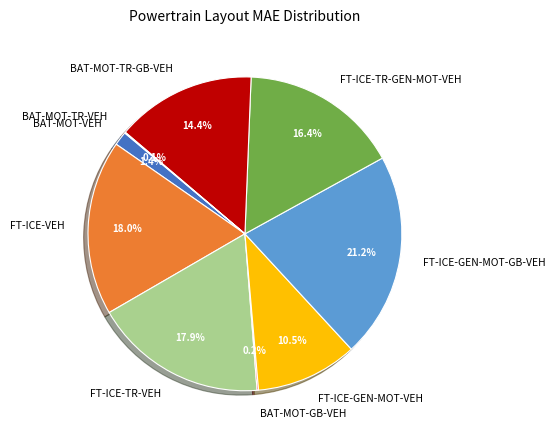

Approximately how many times larger is the value at BAT-MOT-TR-GB-VEH compared to FT-ICE-TR-GEN-MOT-VEH?

0.9